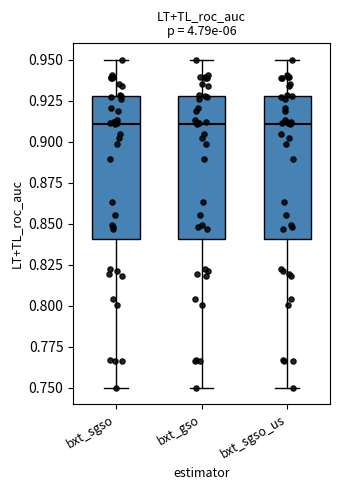

Reading left to right, transcribe this box plot: for each box, give where its median line is, the range the box spans, and where its two whiskers end, as read against the y-axis. The values are not printed on the chart, so give them approximately, as read against the axis.

bxt_sgso: median 0.91, box 0.84 to 0.93, whiskers 0.75 to 0.95
bxt_gso: median 0.91, box 0.84 to 0.93, whiskers 0.75 to 0.95
bxt_sgso_us: median 0.91, box 0.84 to 0.93, whiskers 0.75 to 0.95